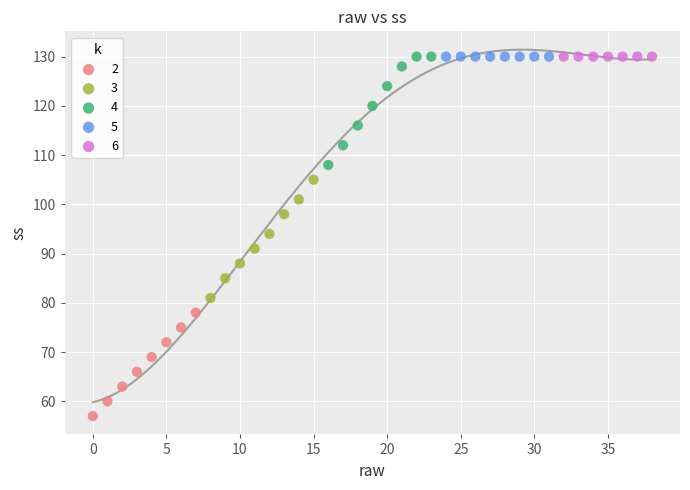

What are all the series names shown in the legend?

2, 3, 4, 5, 6